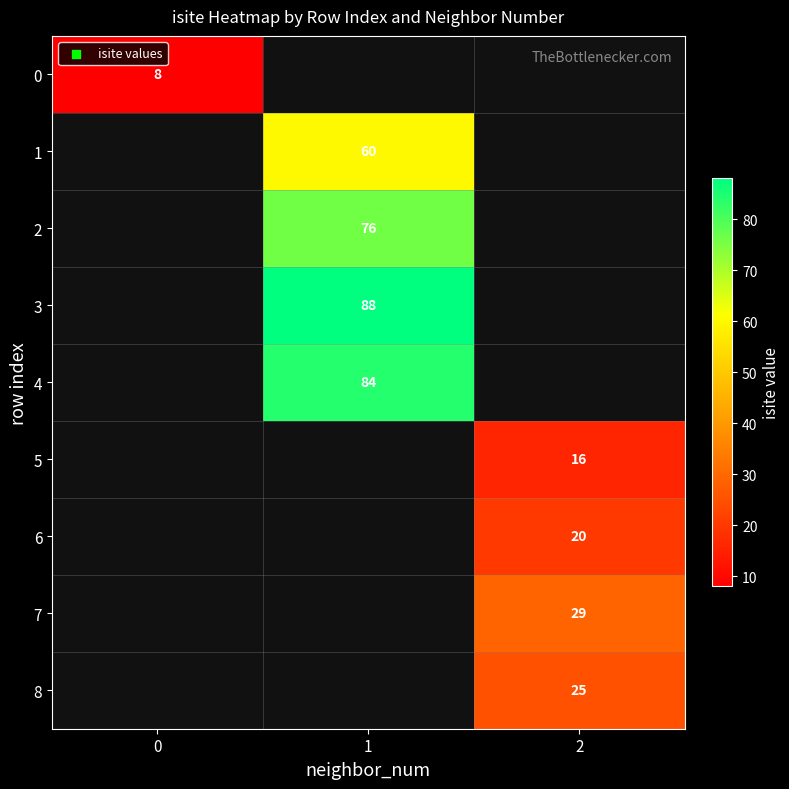

Is it true that 8 equals 12 at 2?

False